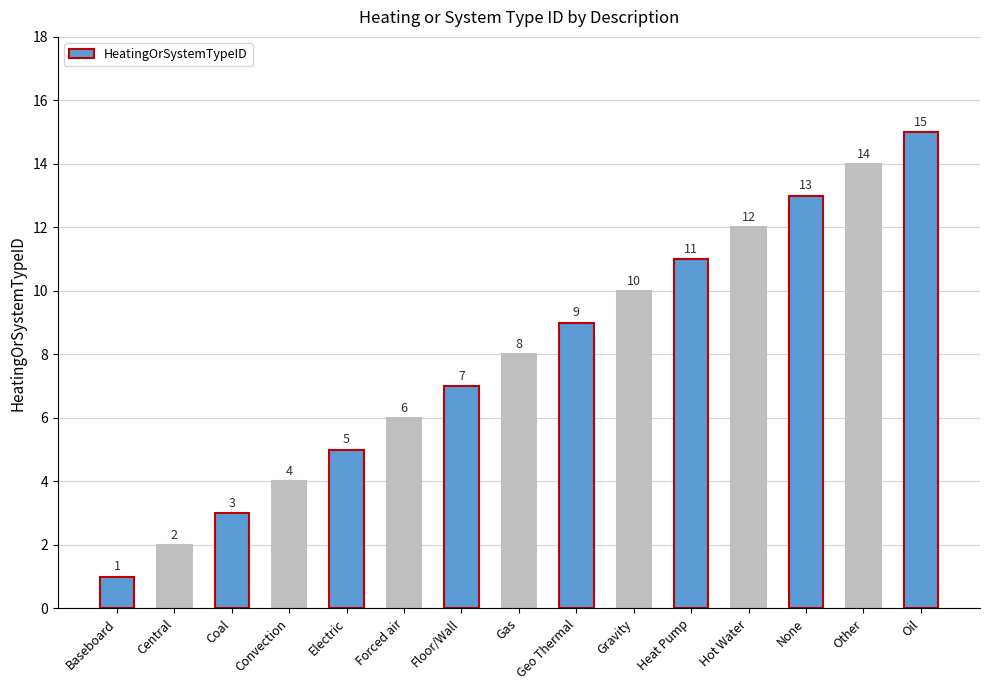

At which category does the chart reach its minimum across all series?

Baseboard